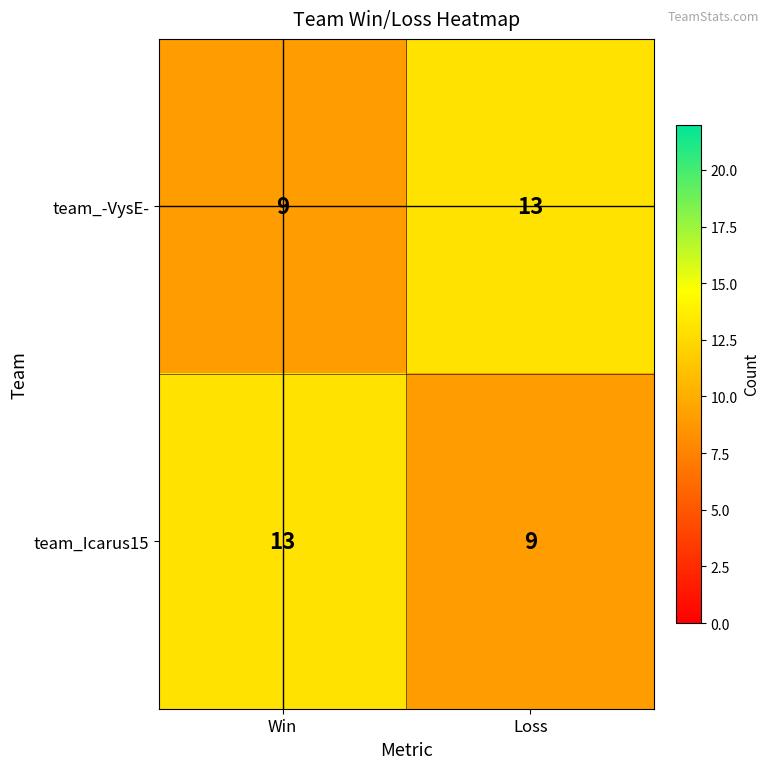

What is the sum of the team_Icarus15 values at Loss and Win?

22